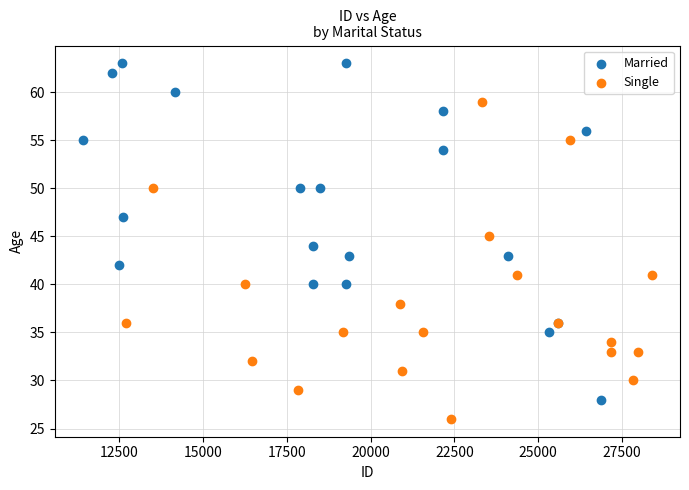

Which series has the largest Y range (max minus min)?

Married